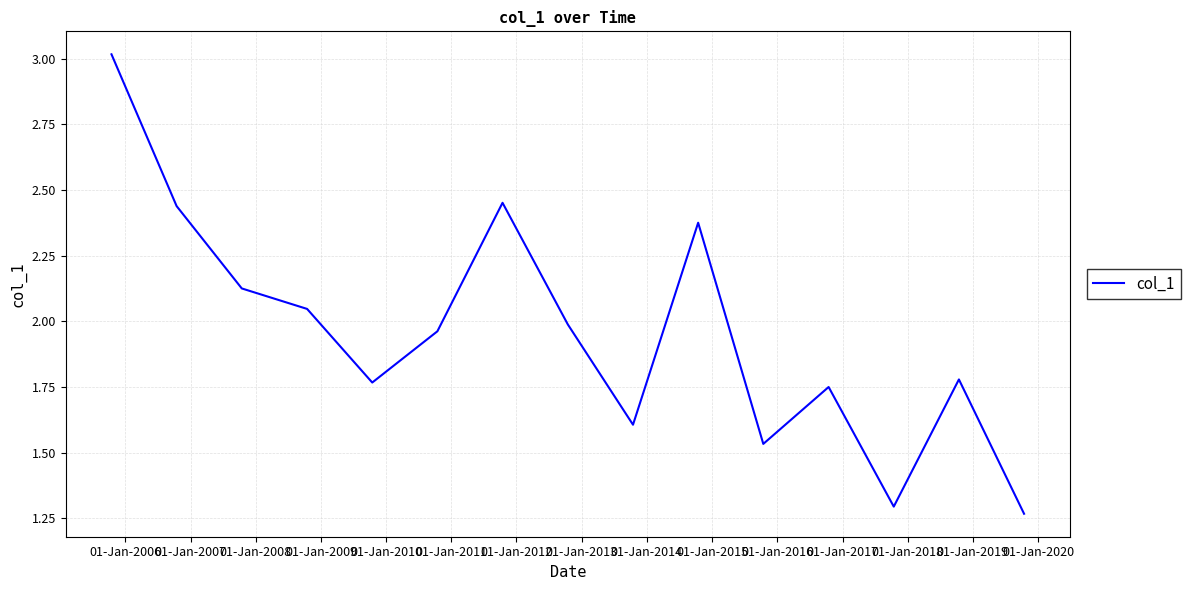

What is the maximum value shown in the chart?

3.0